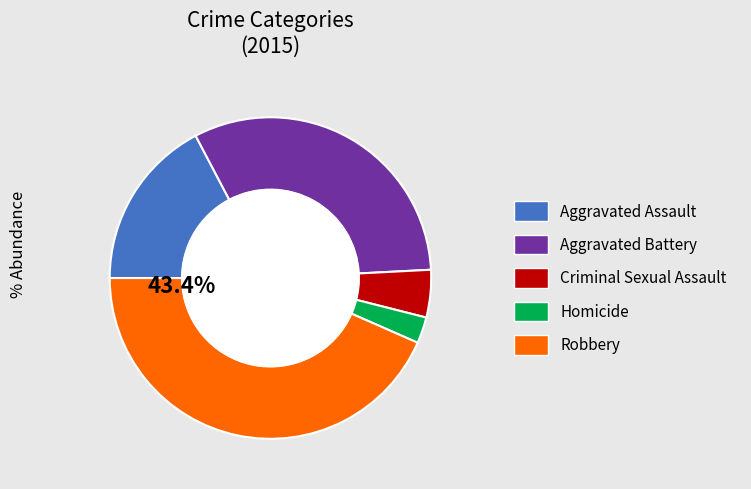

To the nearest percent, what is the difference between the largest and smallest slice percentages?

41%